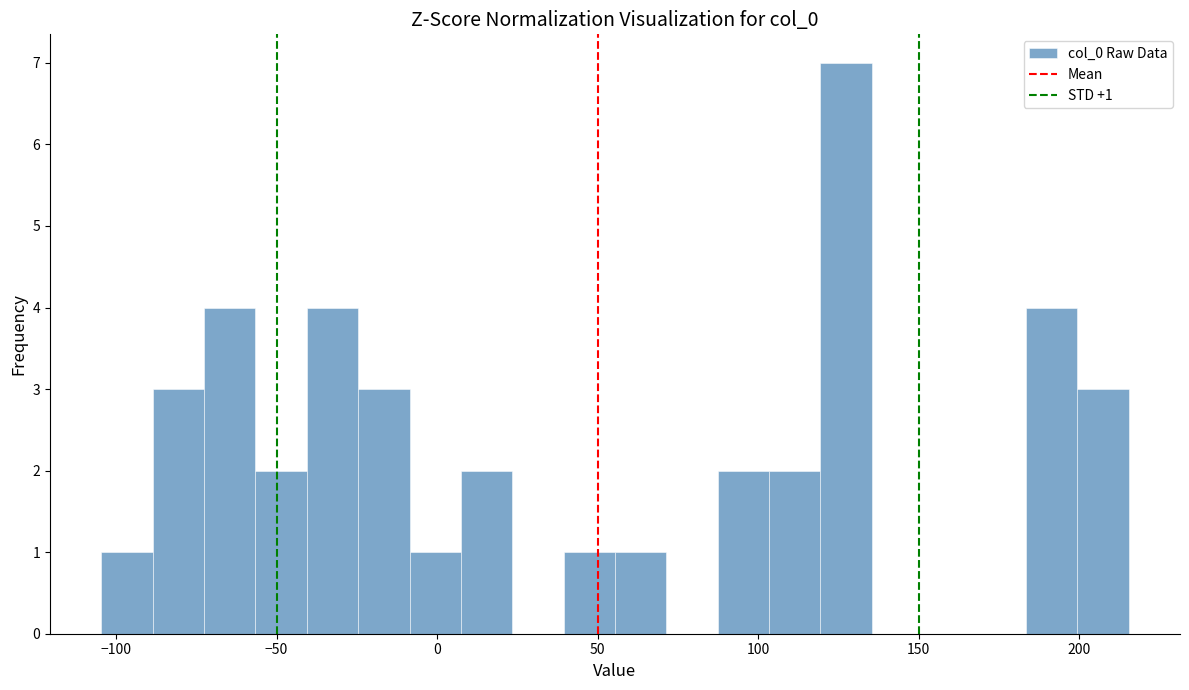

Read against the x-axis, roughly where is the centre of the tallest bar?

125